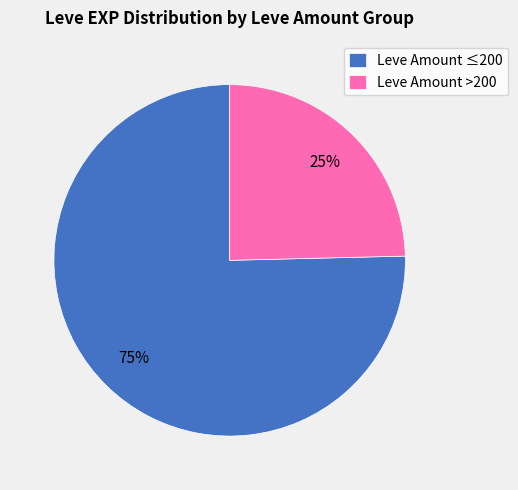

Count the number of slices in the pie.

2